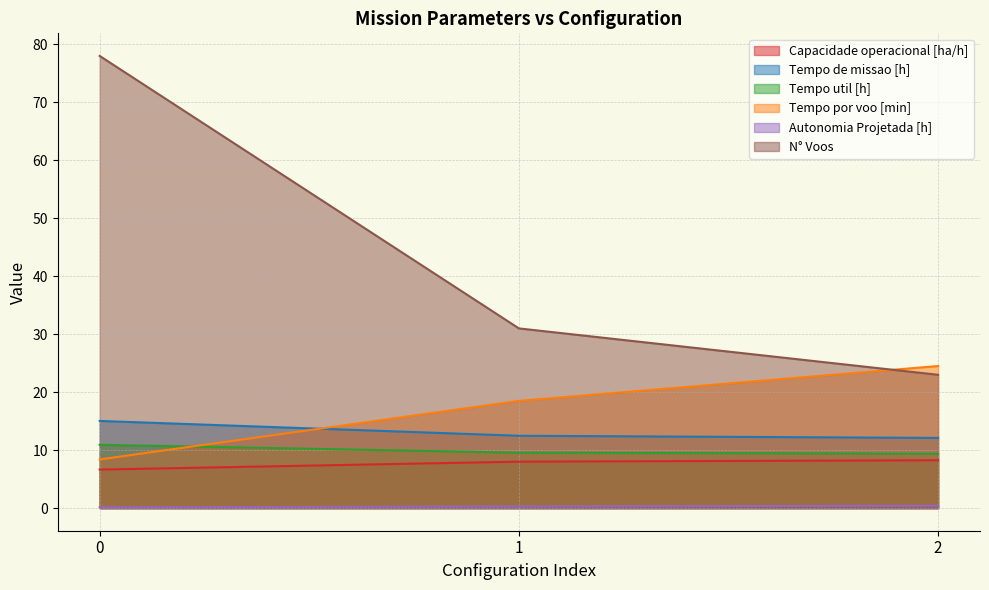

Rank the categories by Tempo de missao [h] value from lowest to highest.

2, 1, 0